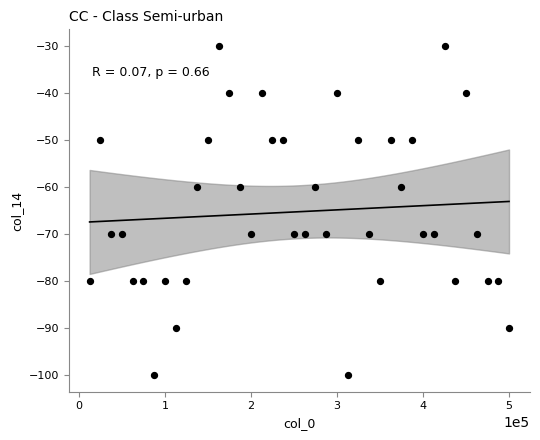

What is the range of Y values (max minus min)?

70